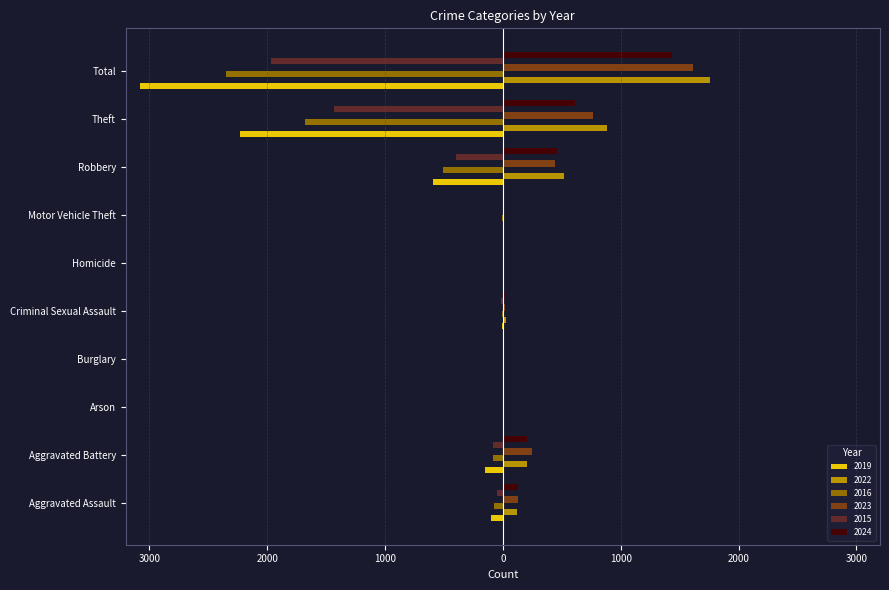

What are all the series names shown in the legend?

2019, 2022, 2016, 2023, 2015, 2024